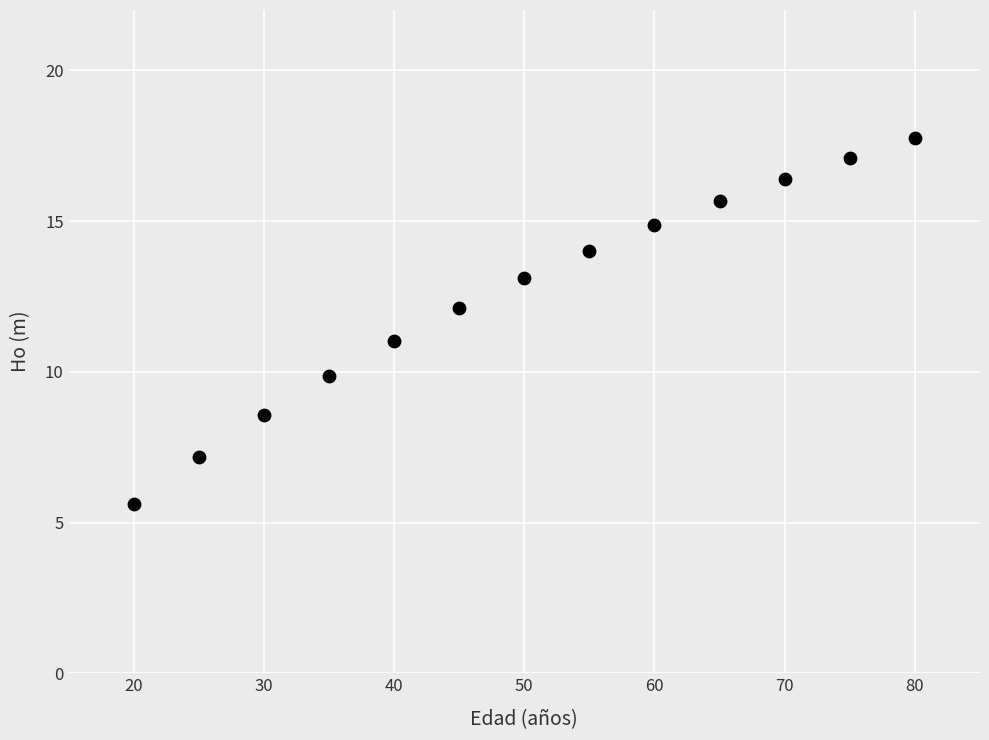

What is the range of Y values (max minus min)?

12.1